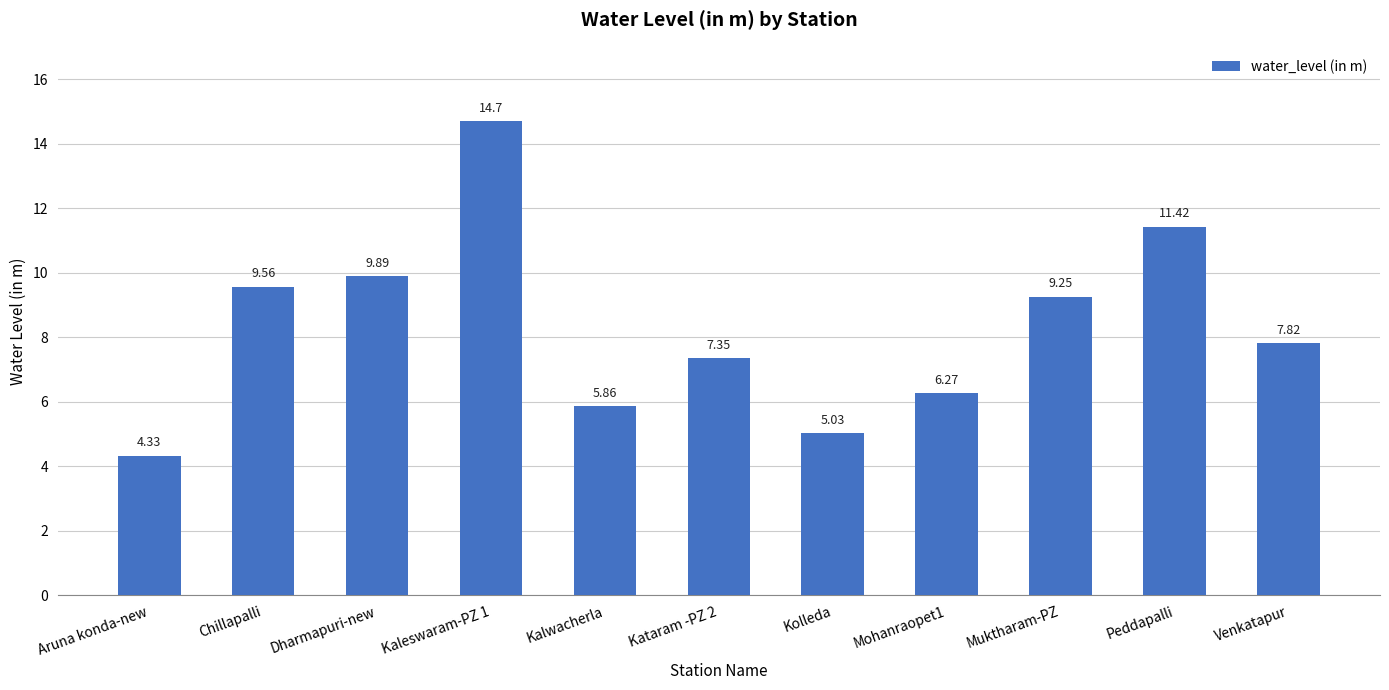

The value at Kaleswaram-PZ 1 is 14.7. True or false?

True